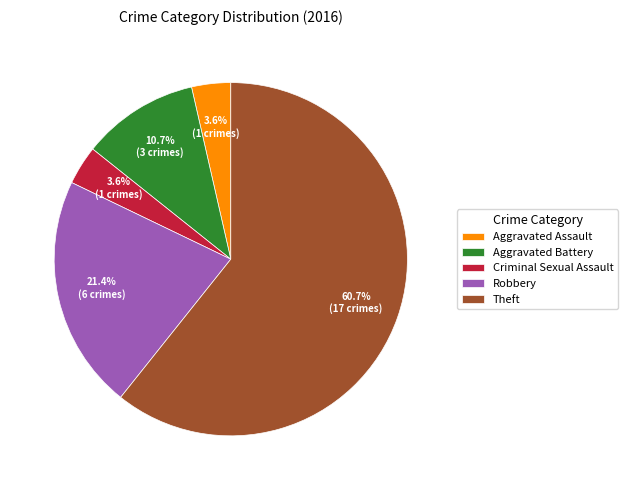

Does Aggravated Assault account for over 50% of the chart?

No